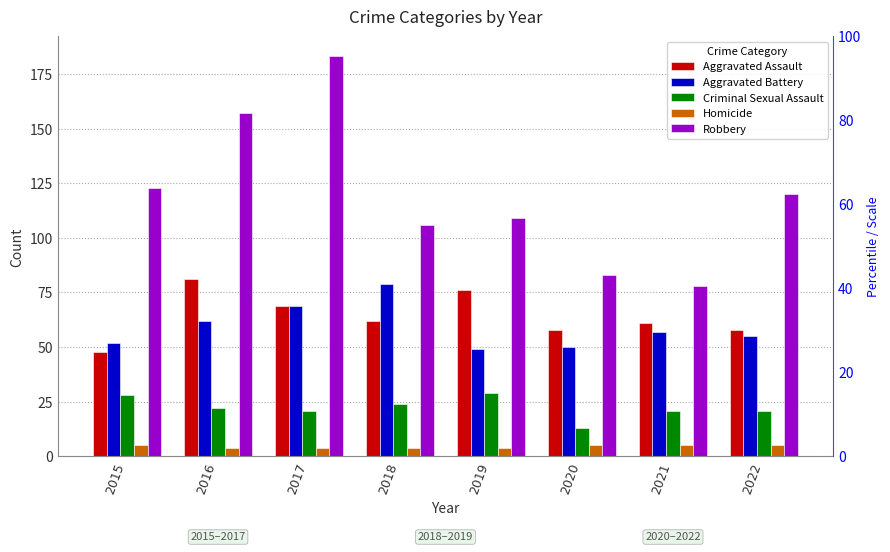

How many groups of bars are there?

8